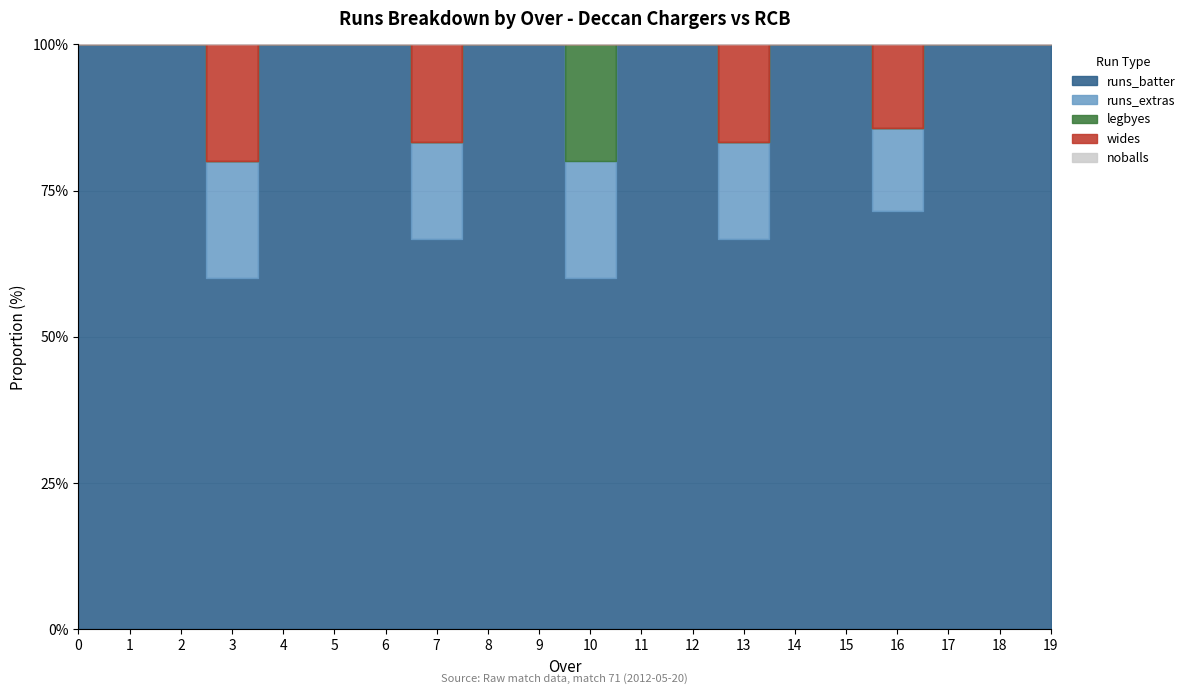

True or false: legbyes has more than 0 points higher than both neighbors.

True